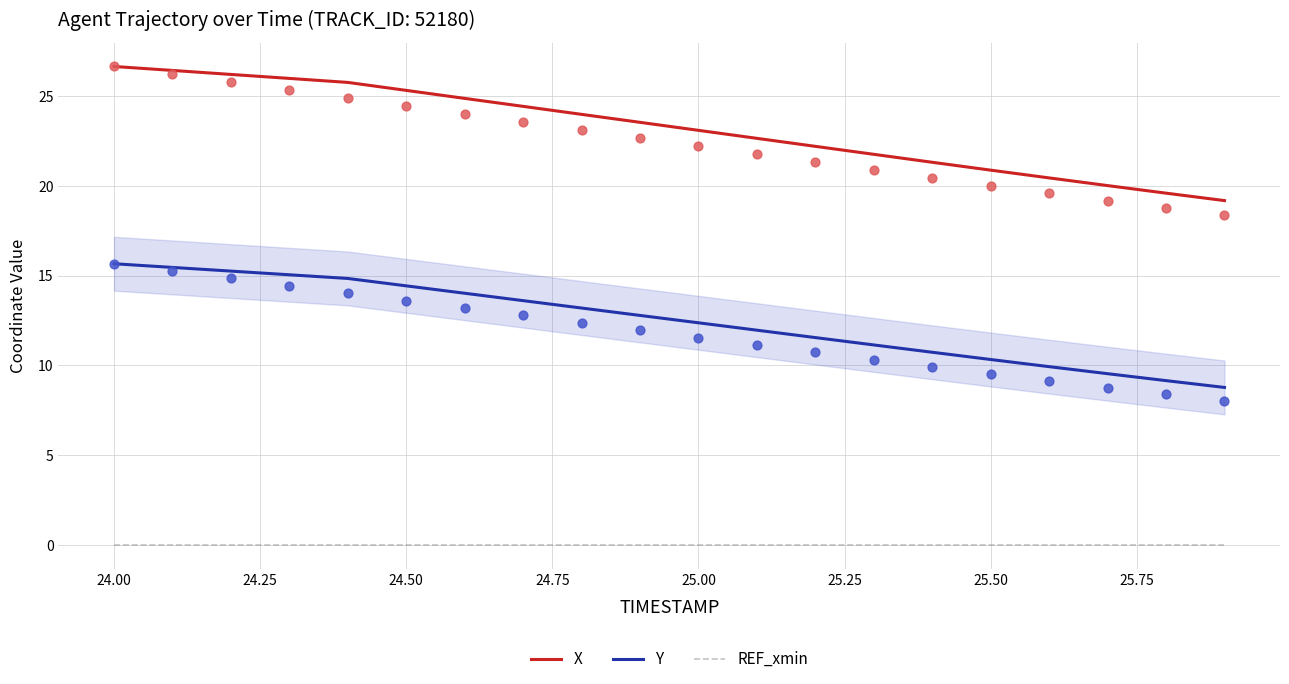

True or false: X and Y intersect in this chart.

False